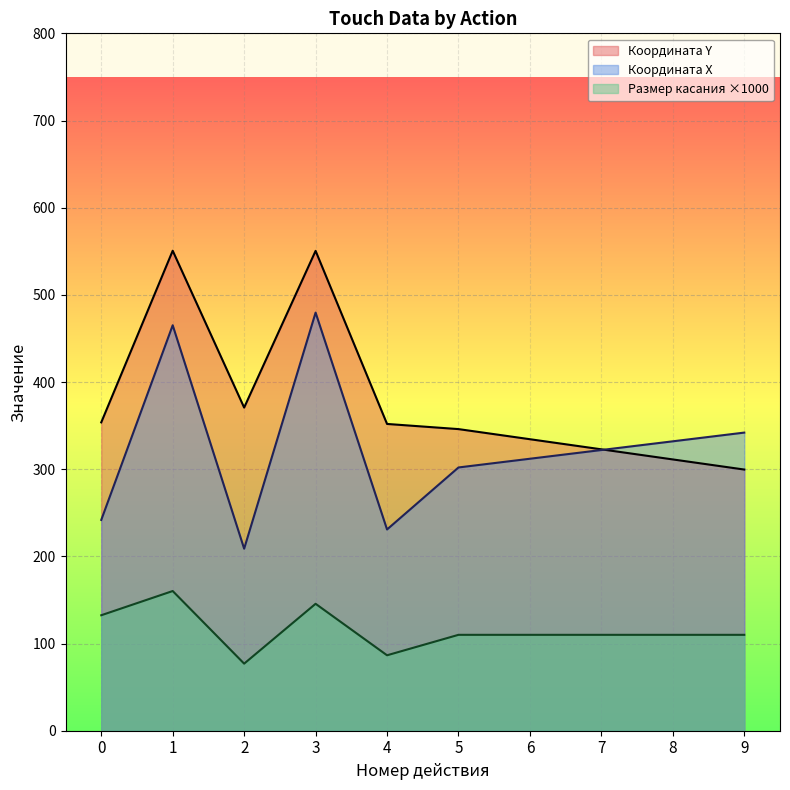

Between 6 and 7, which series saw the biggest shift?

Координата Y